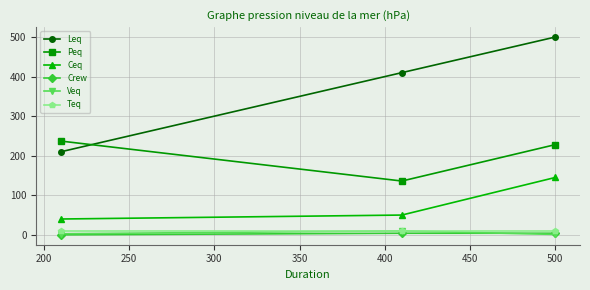

What is the value of the Ceq point at the 3rd from the left?

145.0